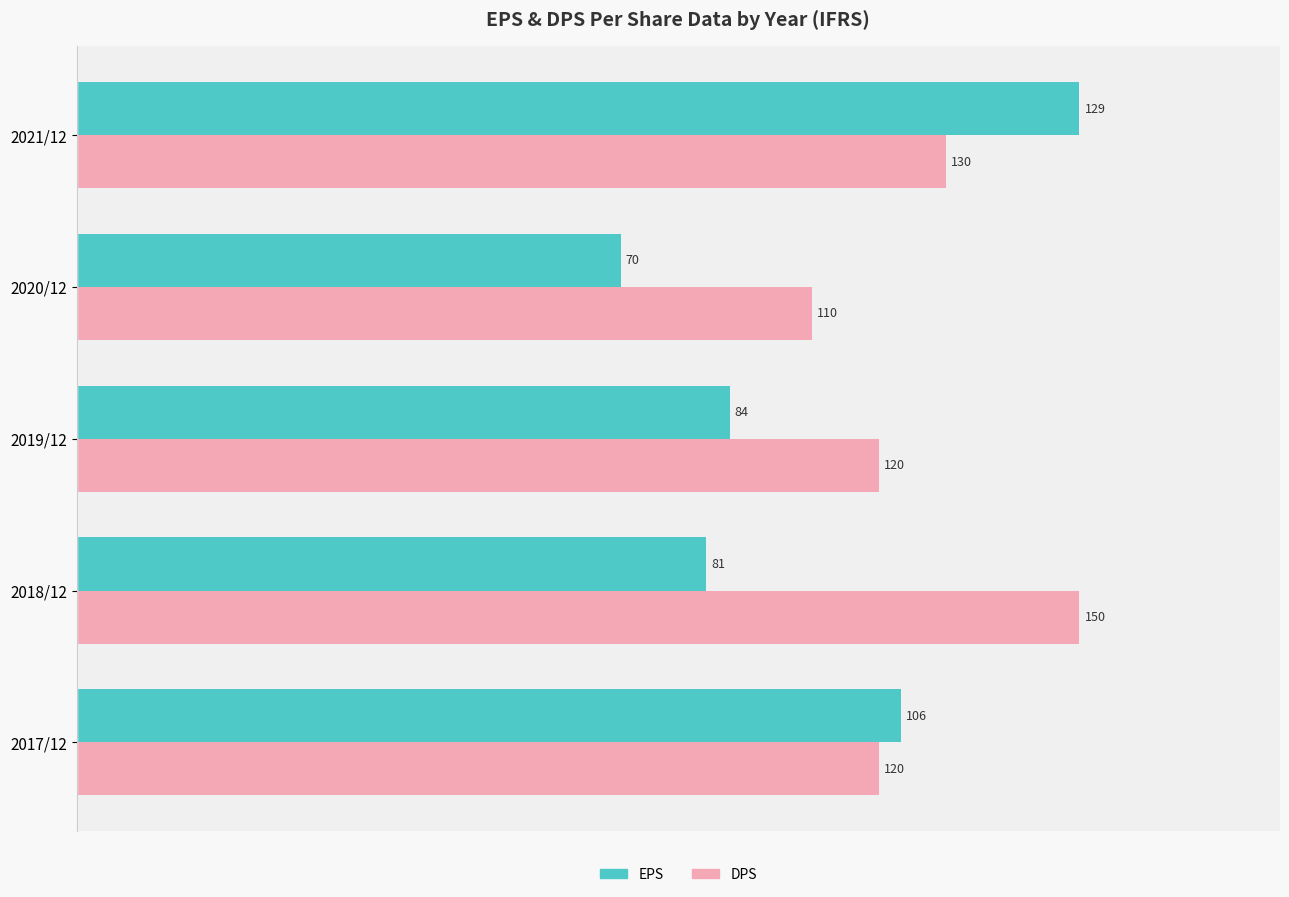

What are all the series names shown in the legend?

EPS, DPS